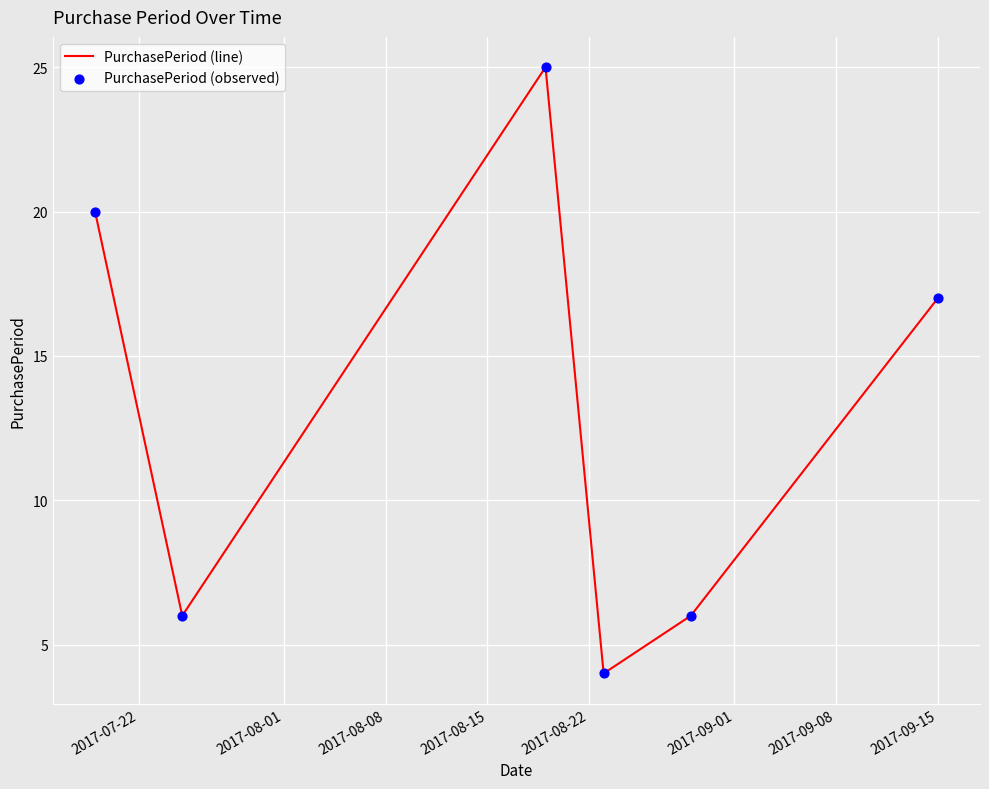

What is the greatest value displayed?

25